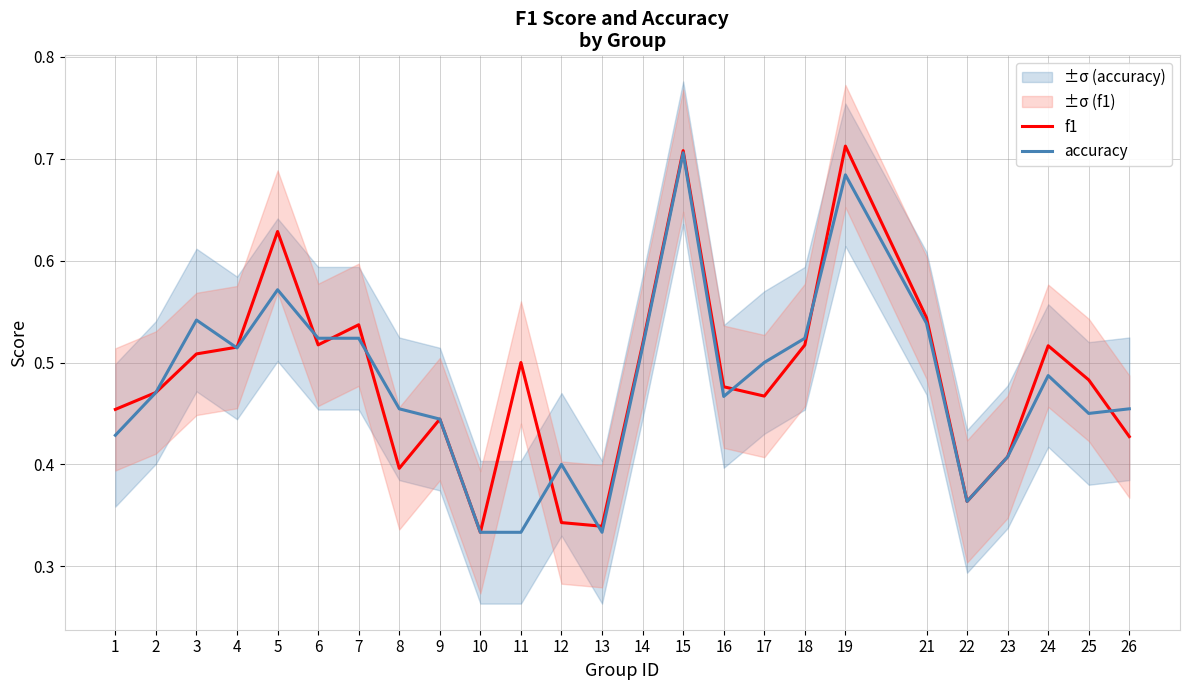

How many interior local valleys does the accuracy series have?

5